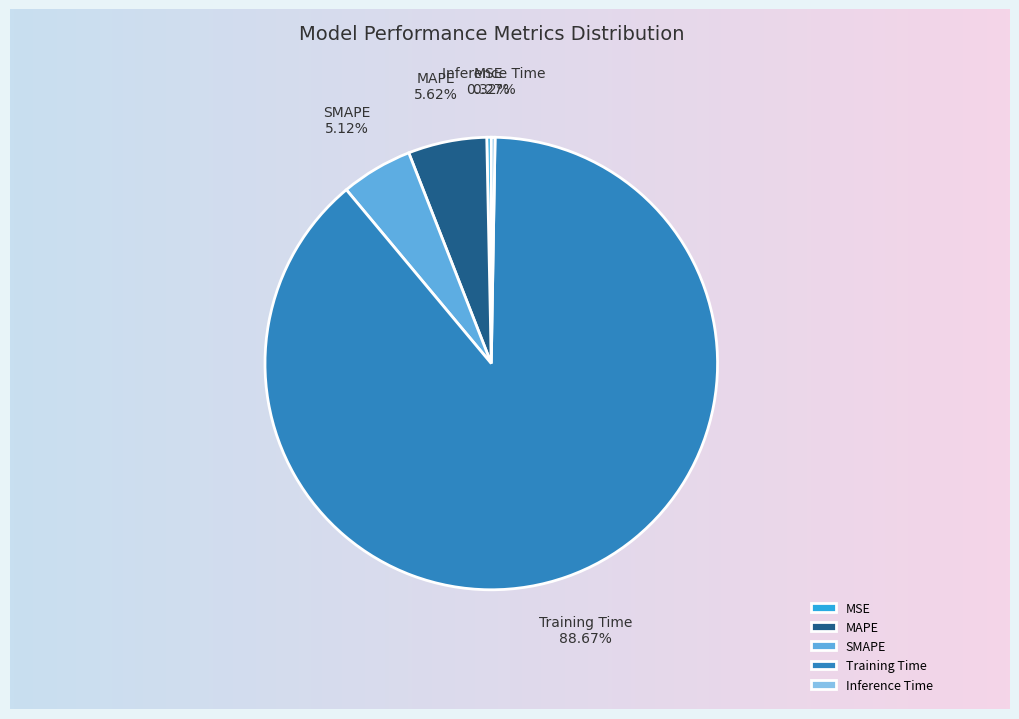

To the nearest percent, what portion does SMAPE represent?

5%